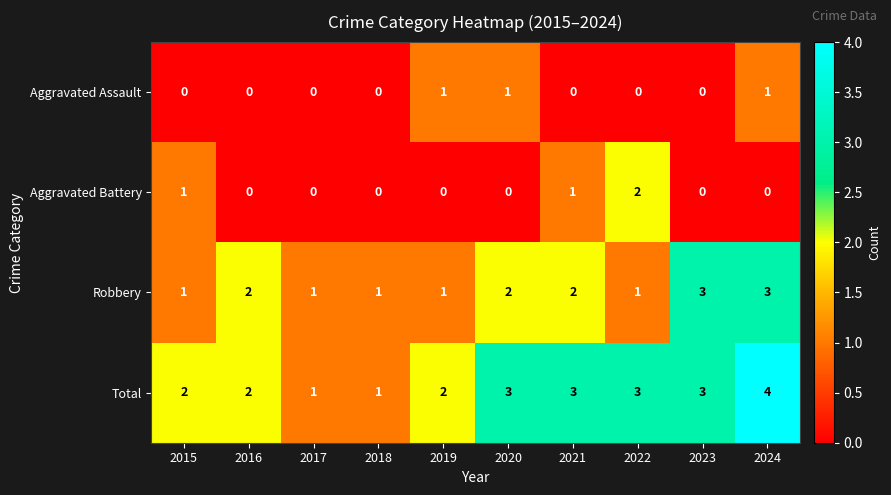

Count the number of data series in this chart.

4